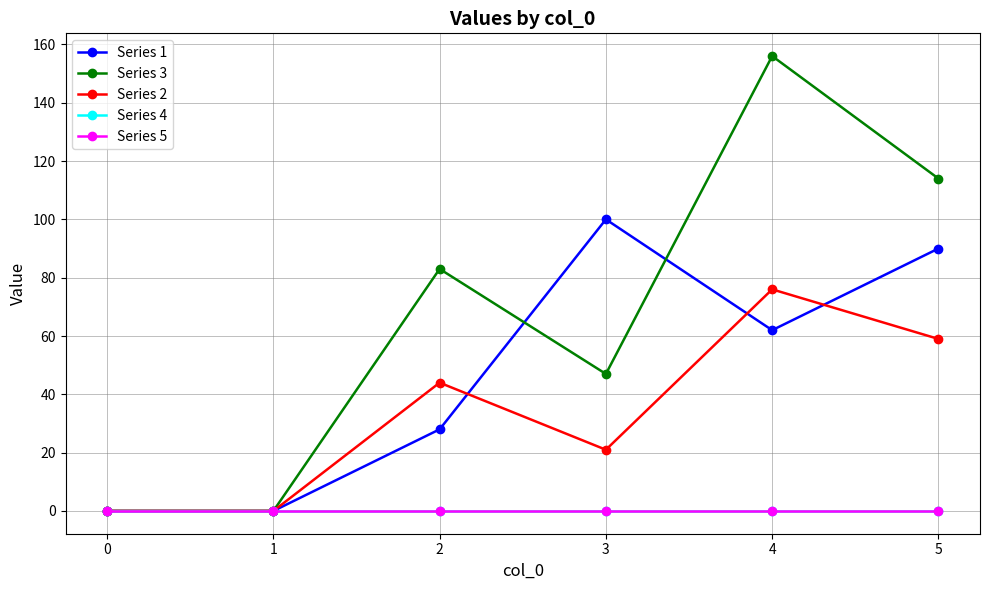

Which category has the highest value in the Series 3 series?

4